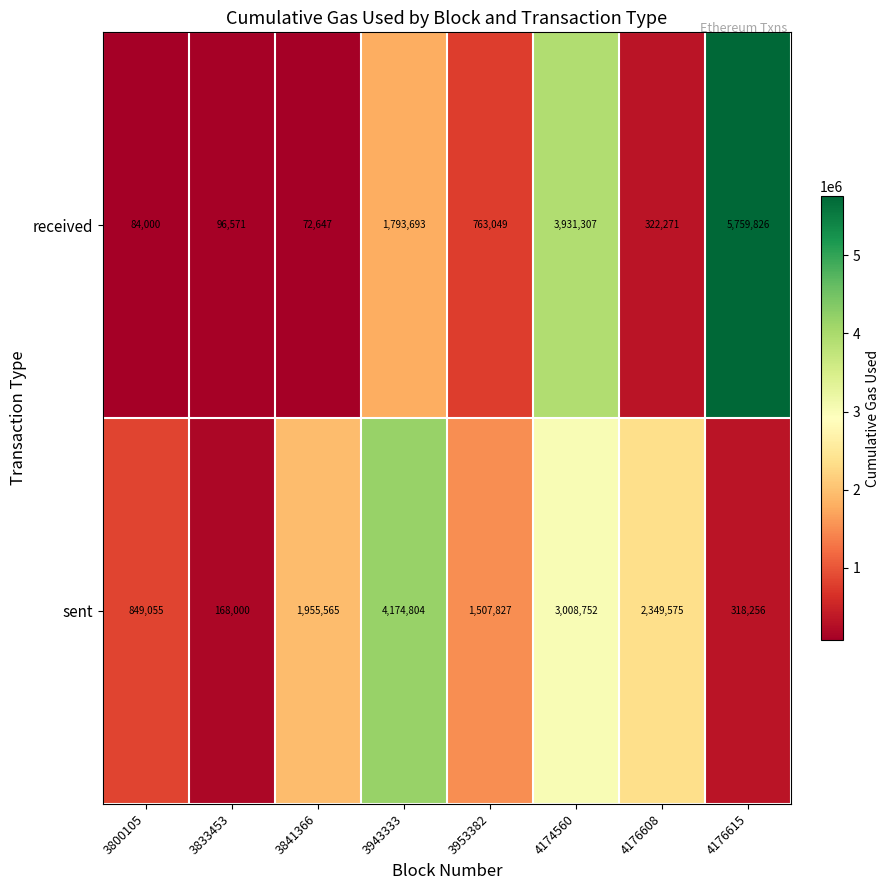

At which category is the sum across all series the highest?

4174560